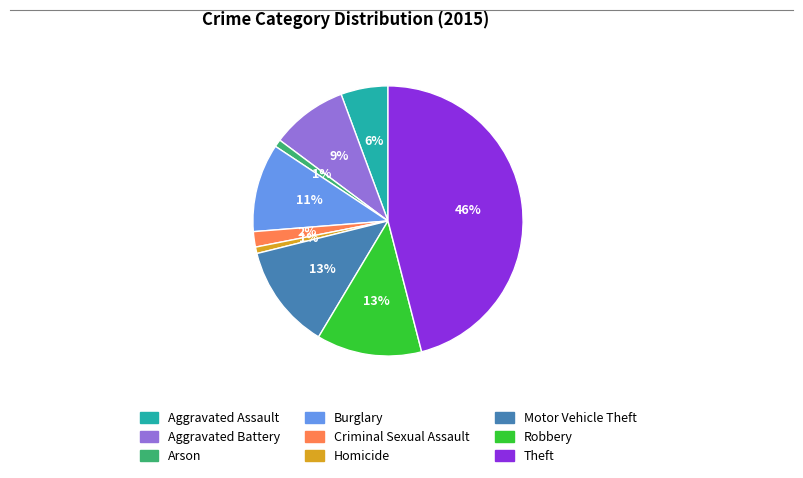

To the nearest percent, what is the combined percentage of Motor Vehicle Theft and Robbery?

25%